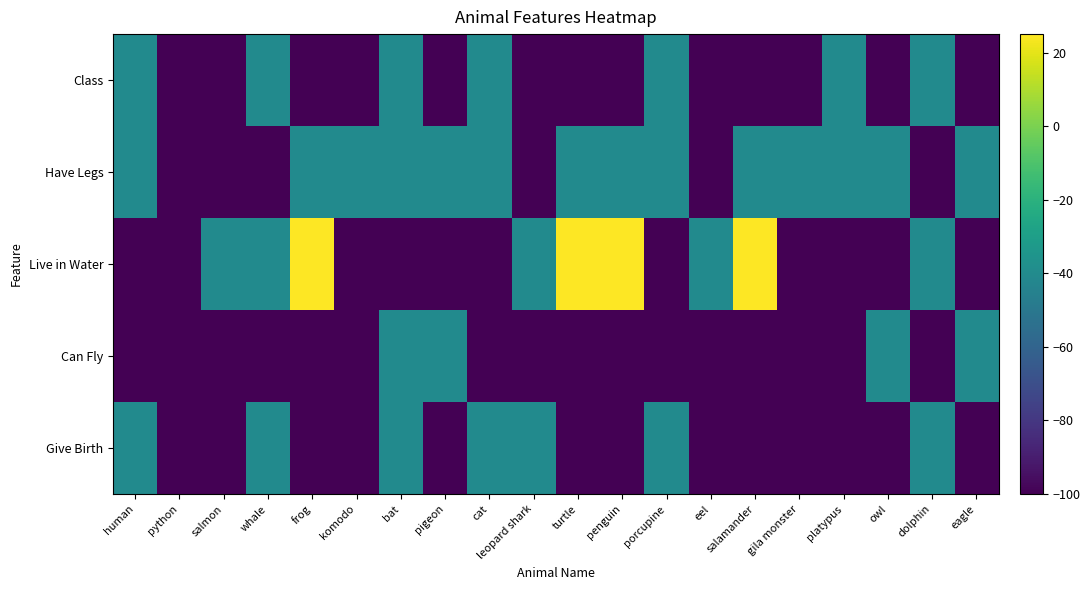

At owl, list the series in order from largest to smallest.

Can Fly, Have Legs, Give Birth, Live in Water, Class